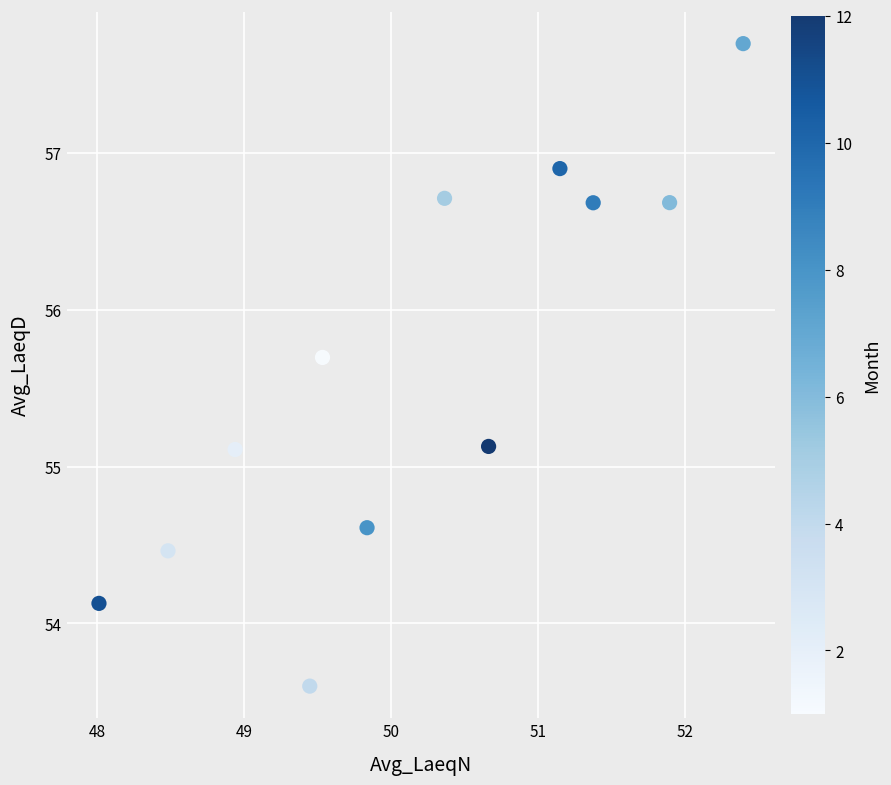

What is the range of X values (max minus min)?

4.4